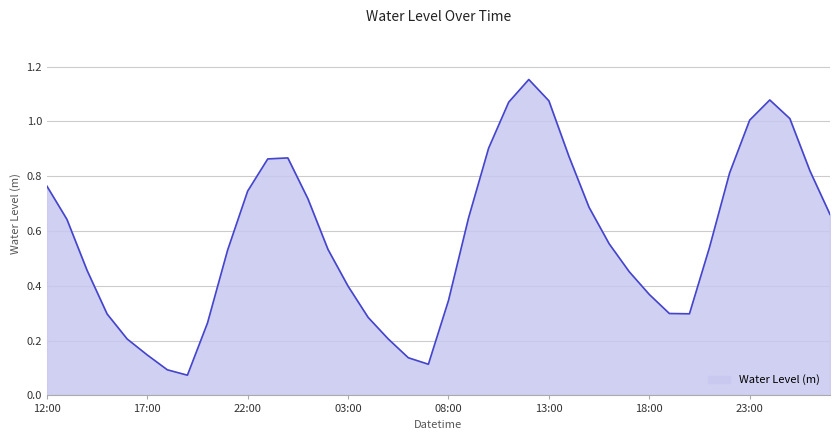

How many categories are shown in the chart?

40